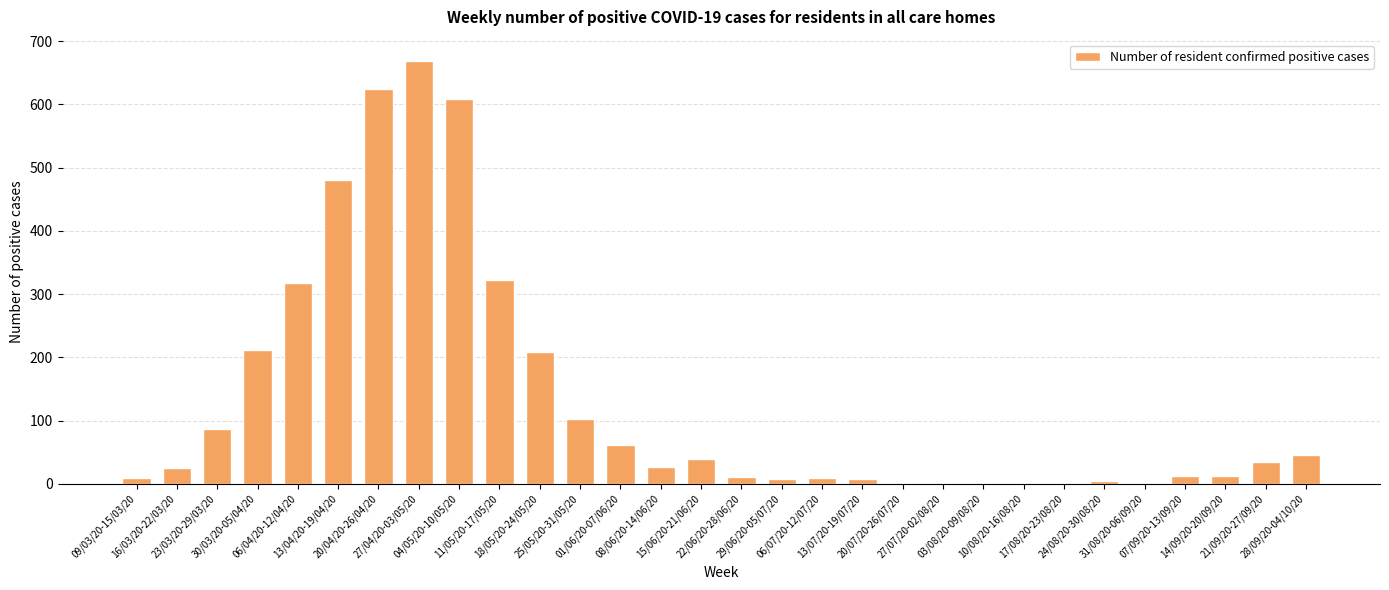

What is the difference between the values at 28/09/20-04/10/20 and 27/04/20-03/05/20?

623